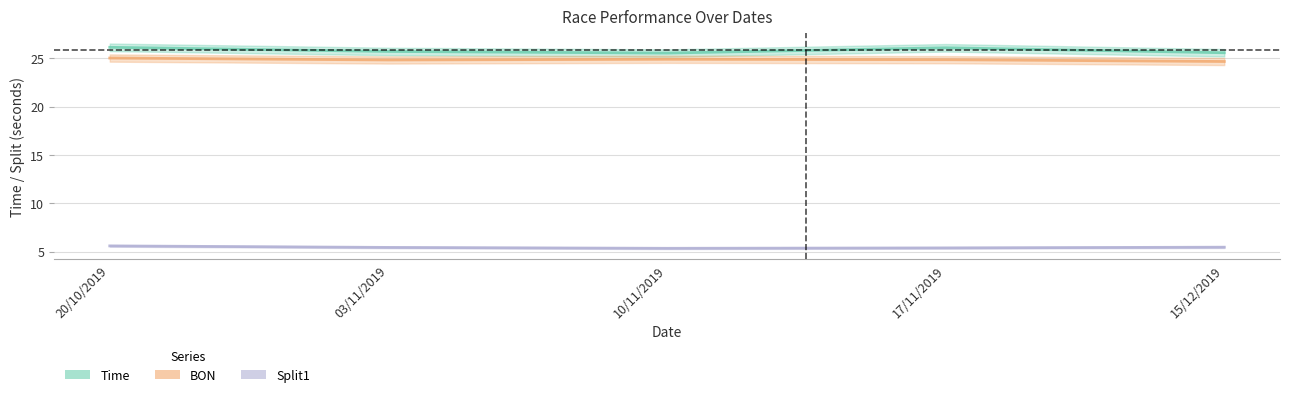

Reading left to right, transcribe all the data shown in this chart.

Time: 26.1	25.7	25.5	26.1	25.6
BON: 25.0	24.8	24.9	24.9	24.7
Split1: 5.6	5.4	5.3	5.4	5.5